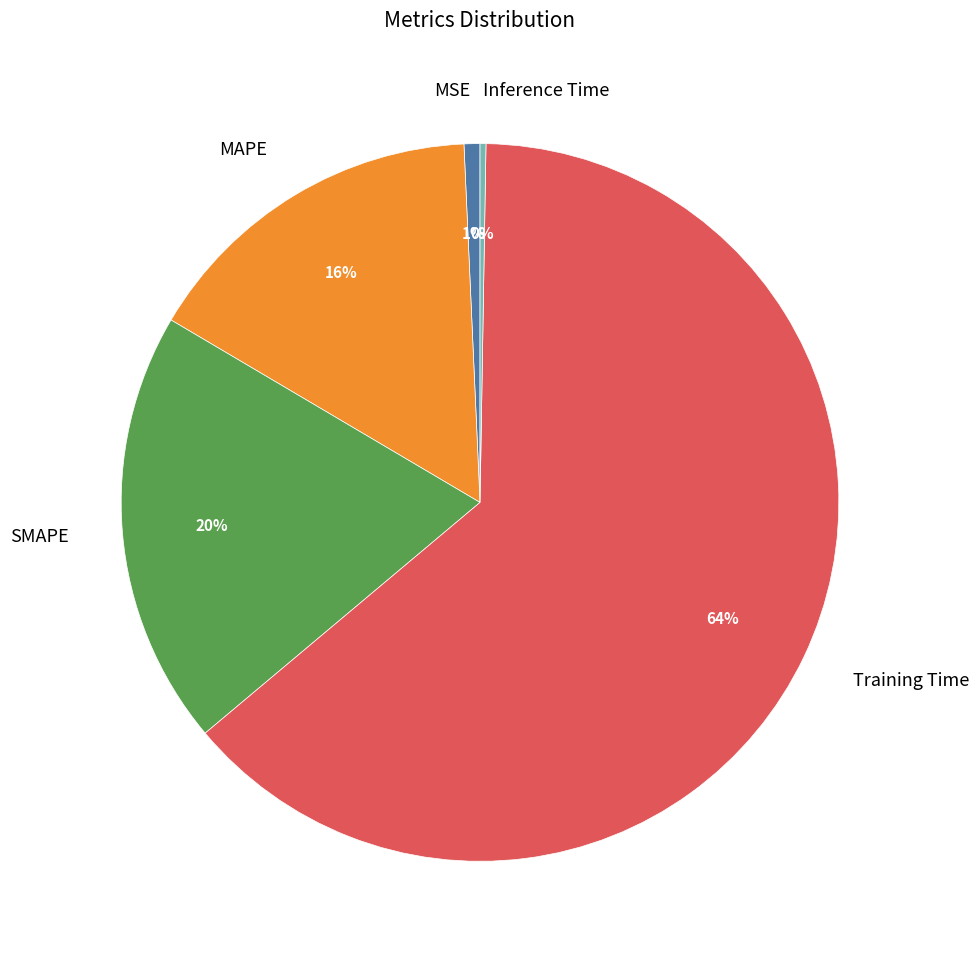

Is the sum of Training Time and SMAPE greater than half?

Yes